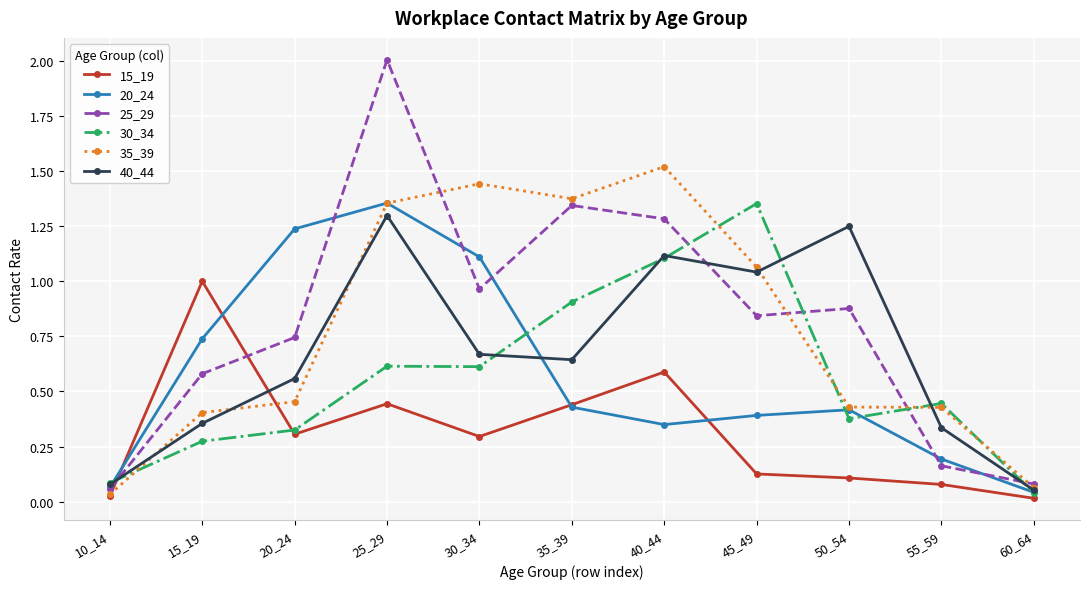

Does the chart have visible grid lines?

Yes